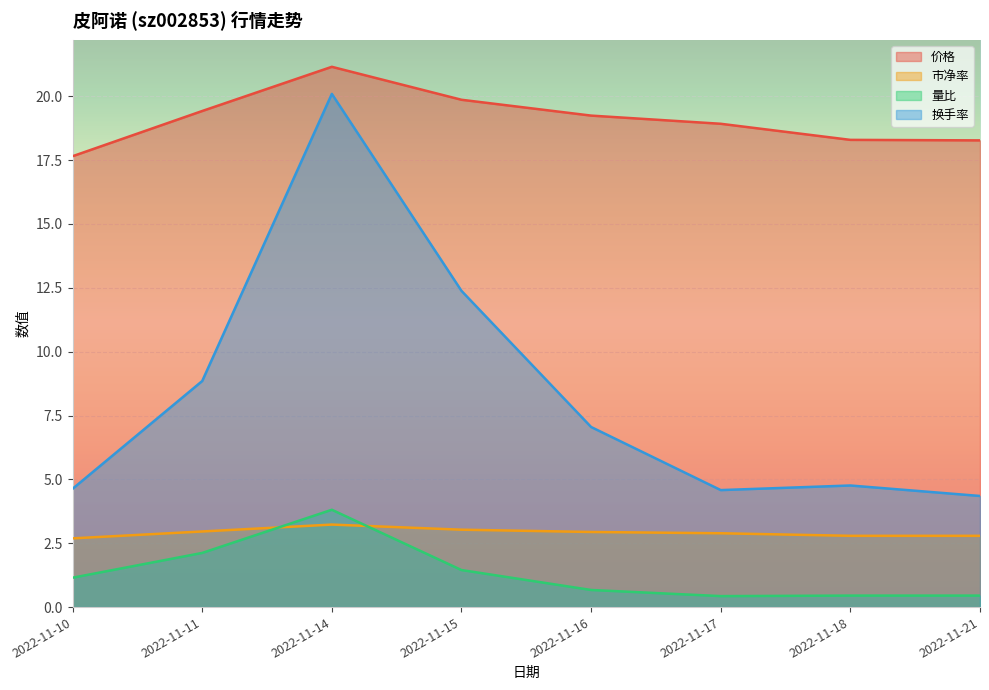

How many lines are shown in the chart?

4